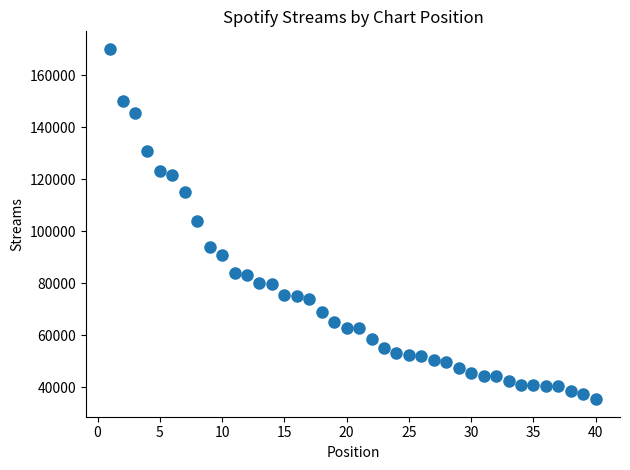

What is the range of X values (max minus min)?

39